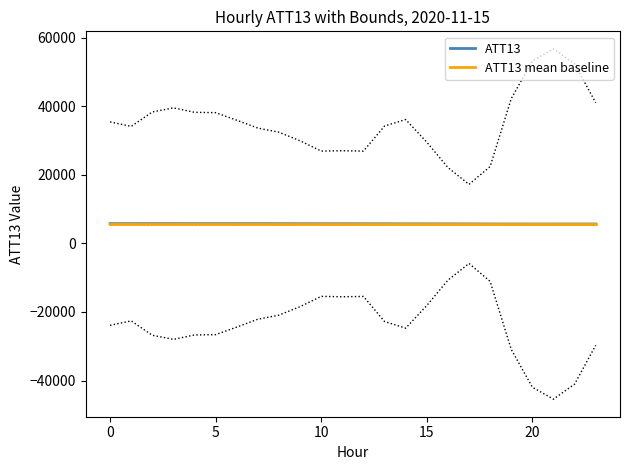

What is the spread (max minus min) of values at 15?

44.4